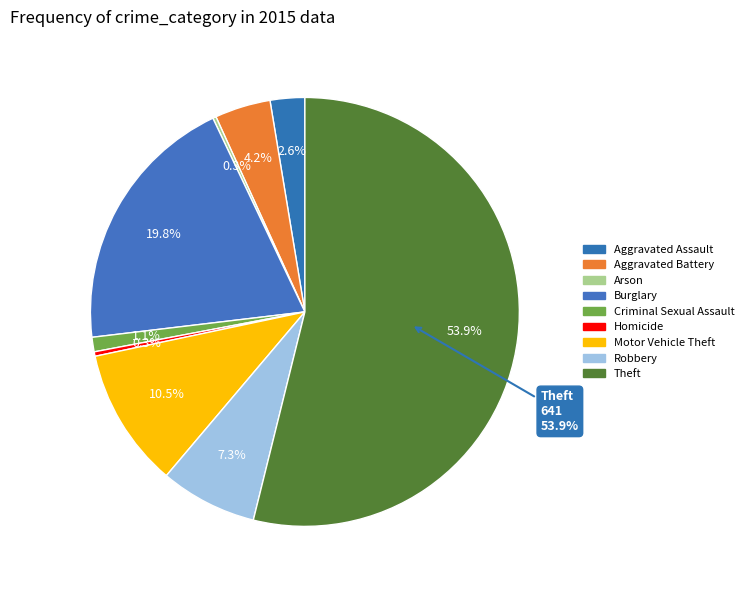

To the nearest percent, what is the combined percentage of Burglary and Criminal Sexual Assault?

21%